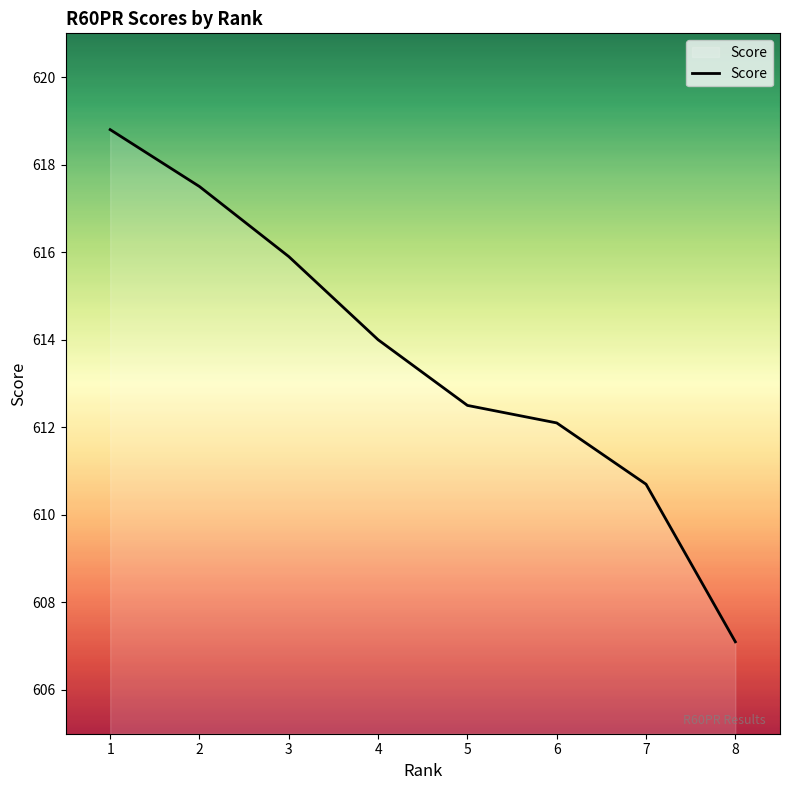

Between 7 and 3, which is larger?

3